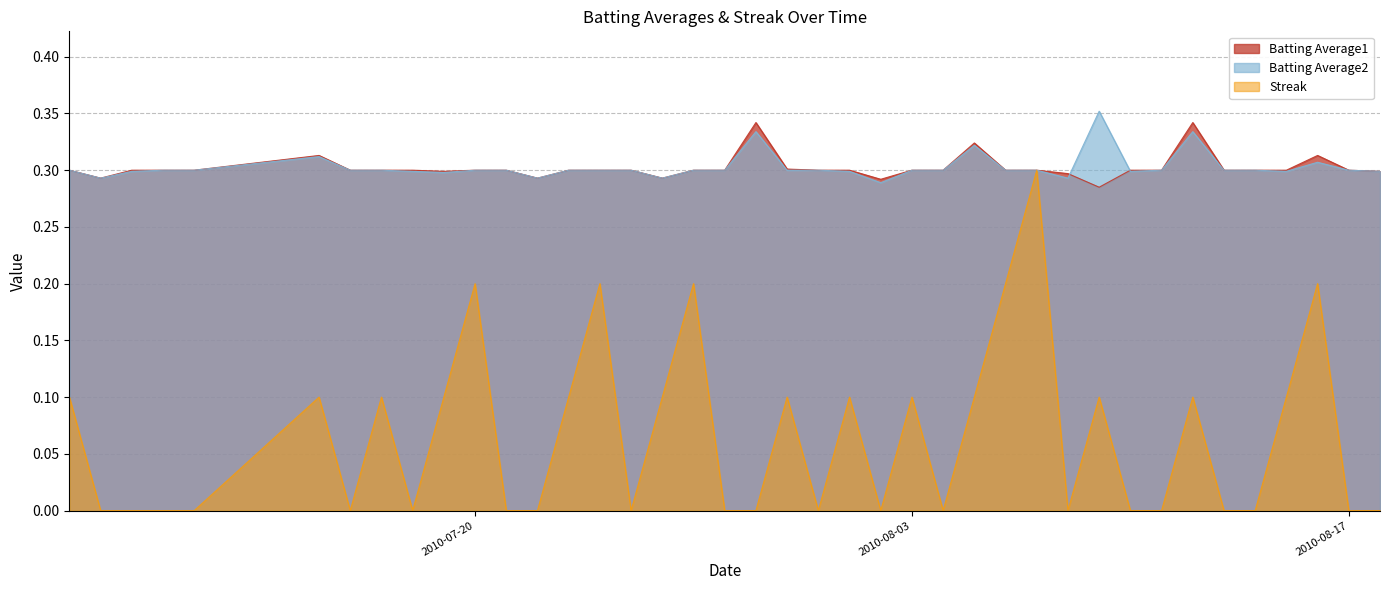

Which series has the widest spread of values?

Streak